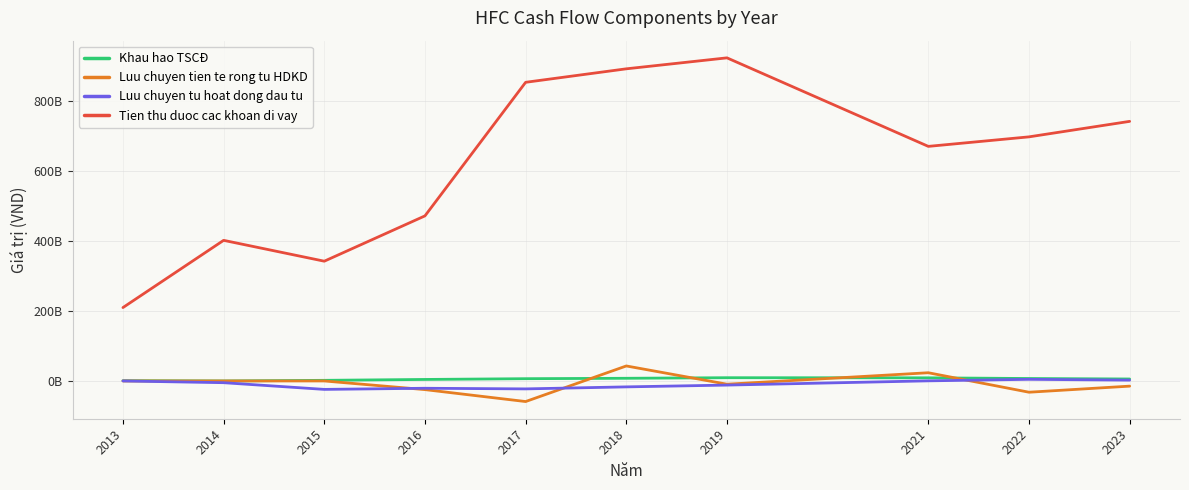

At which label does Khau hao TSCĐ reach its minimum?

2014